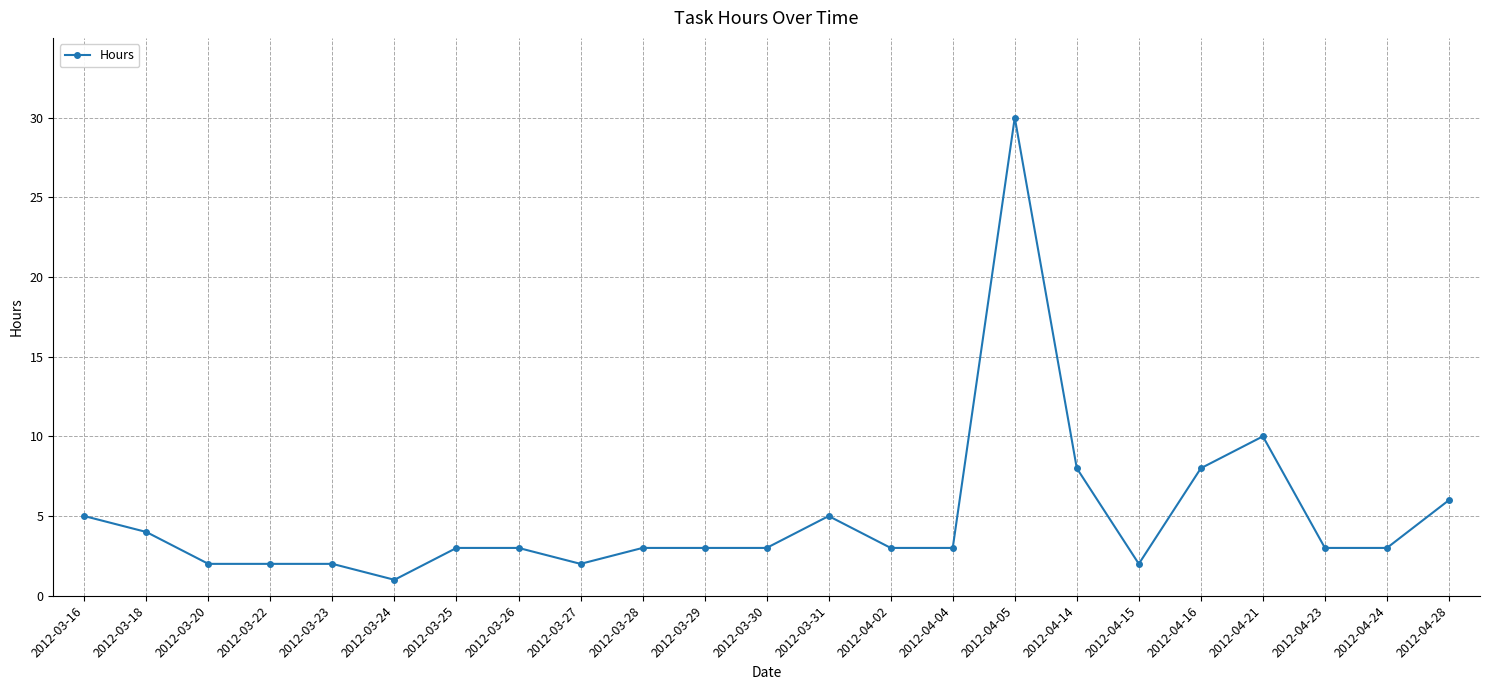

At which label does the data first exceed 3?

2012-03-16